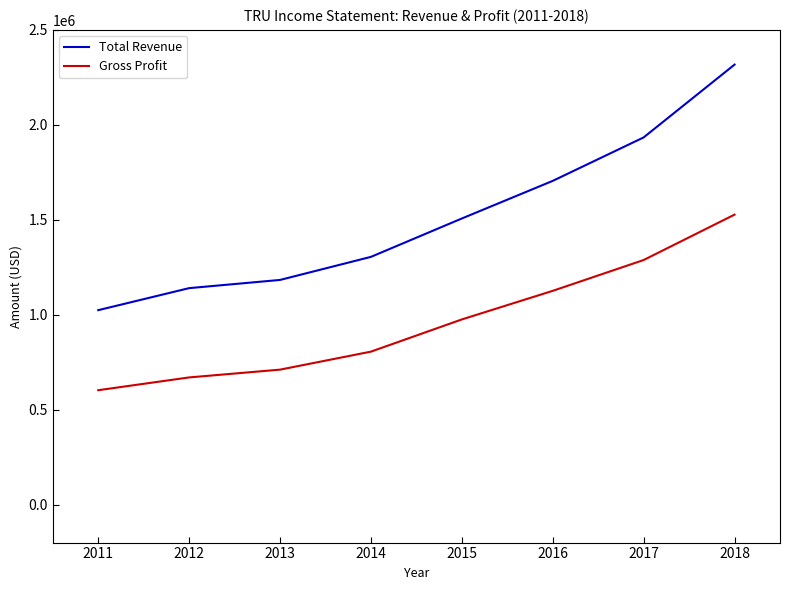

Which series has the widest spread of values?

Total Revenue